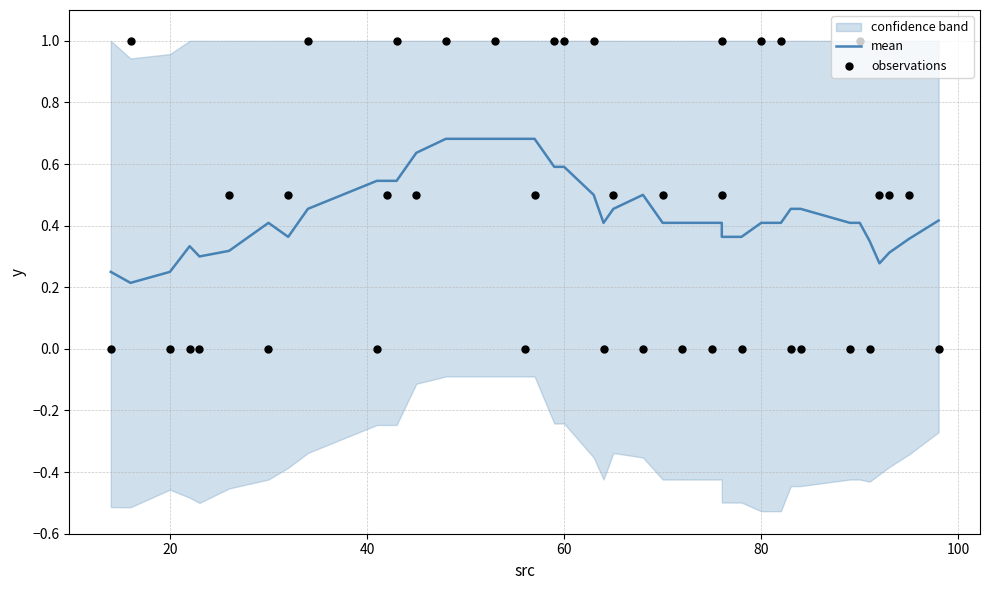

Is the value of mean at 26 greater than the value of observations at 40?

Yes